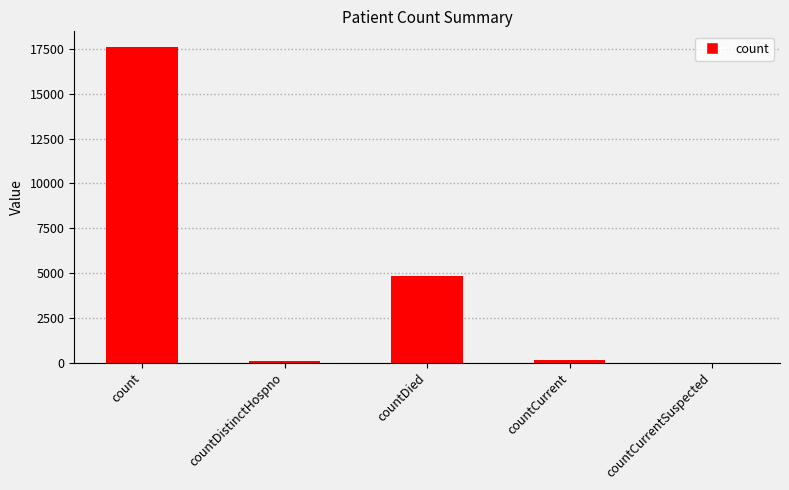

What is the sum of all values?

22672